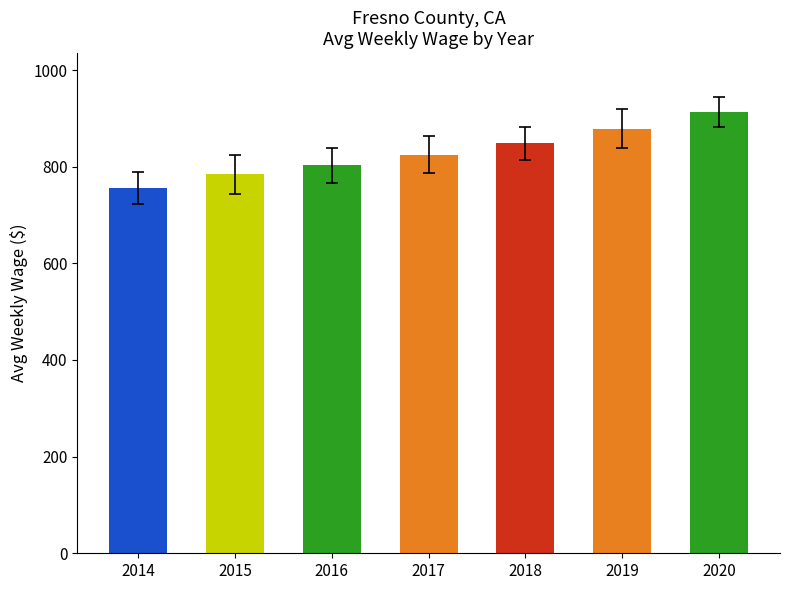

What is the minimum value shown in the chart?

756